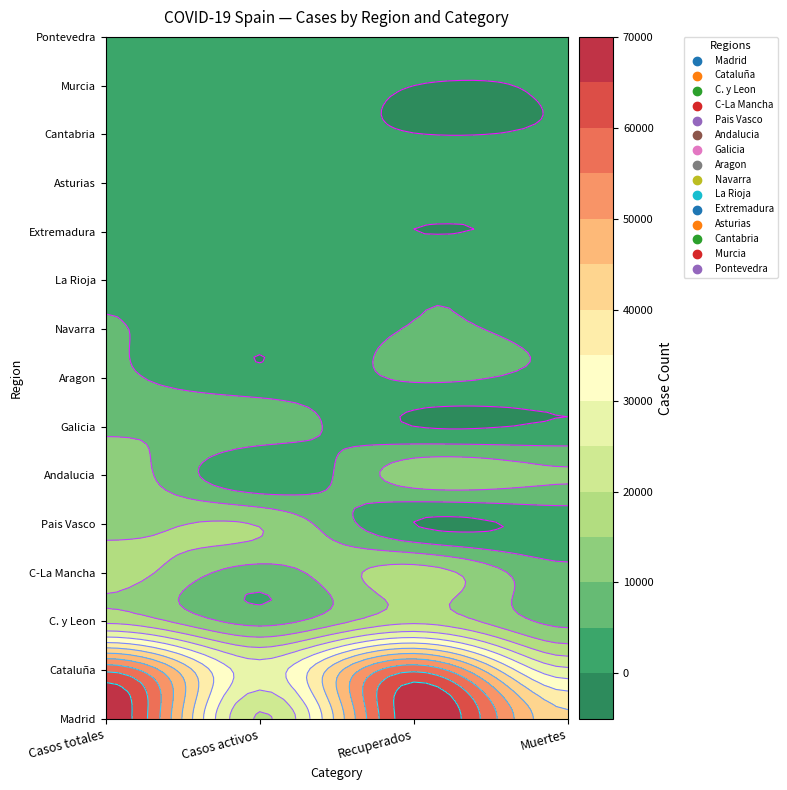

Between Casos activos and Muertes, which series saw the biggest shift?

Madrid